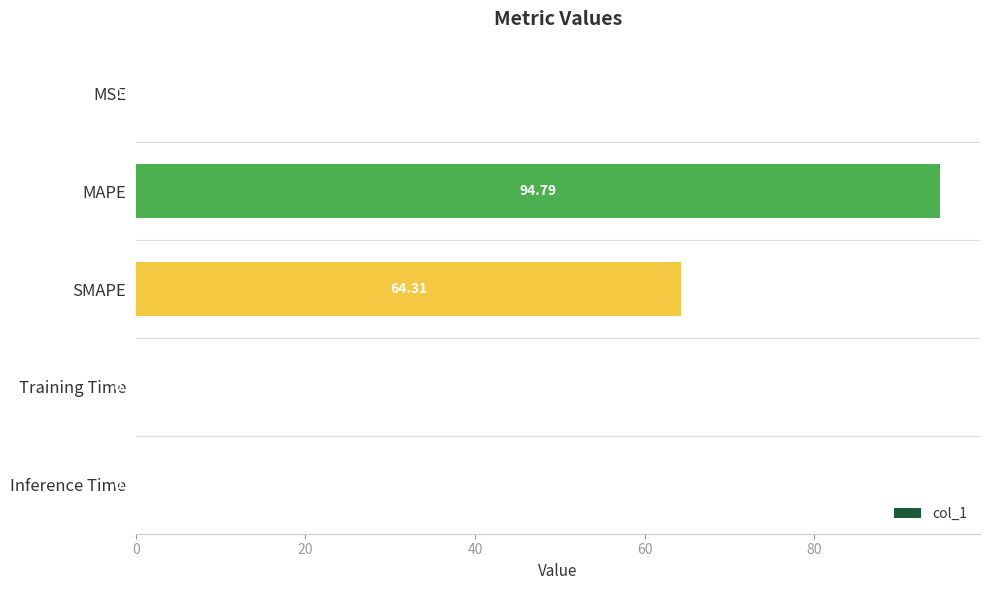

What is the sum of the values at SMAPE and Inference Time?

64.3